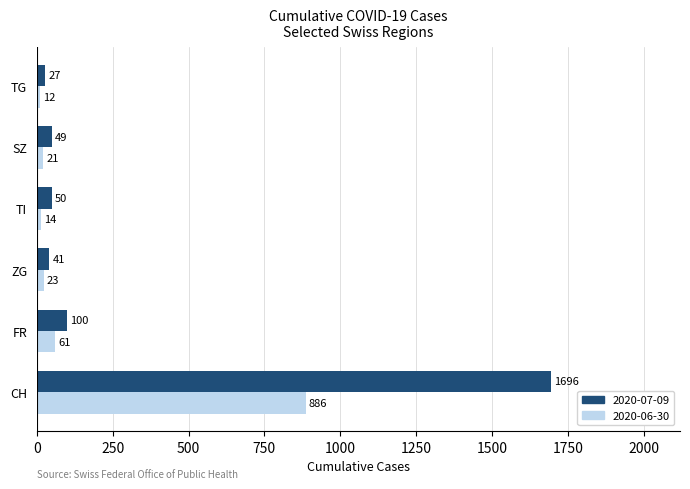

At which label does 2020-06-30 reach its peak?

CH